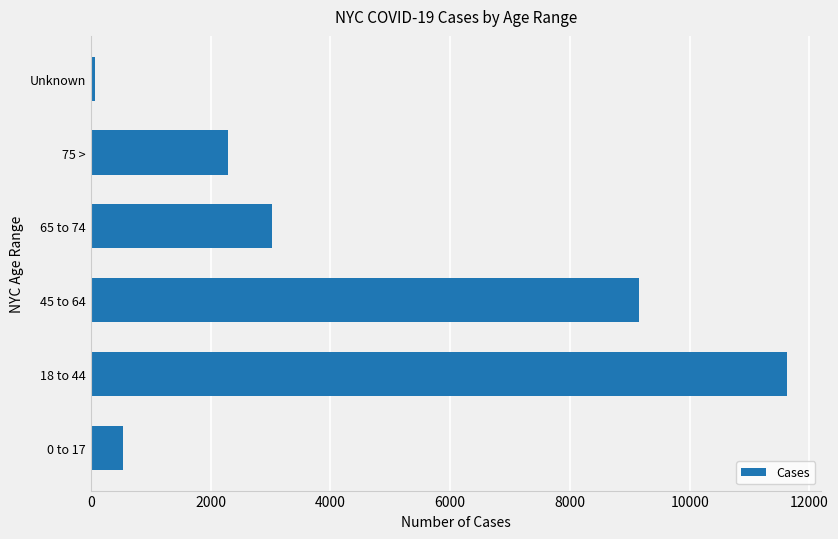

What is the average value?

4451